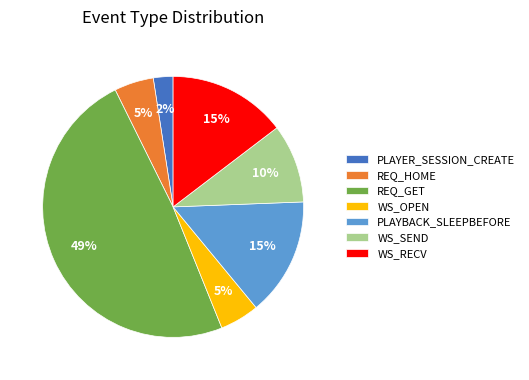

True or false: WS_RECV accounts for 3% of the total.

False